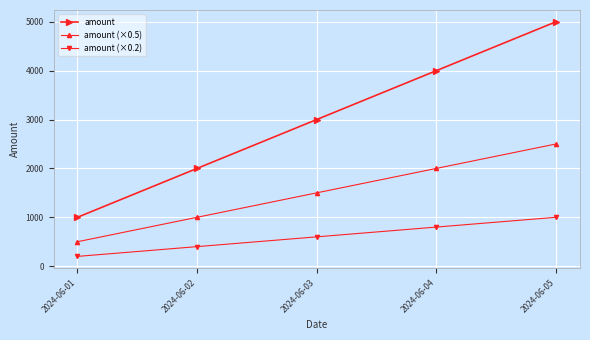

Count the amount (×0.2) values in the range 400 to 800.

3